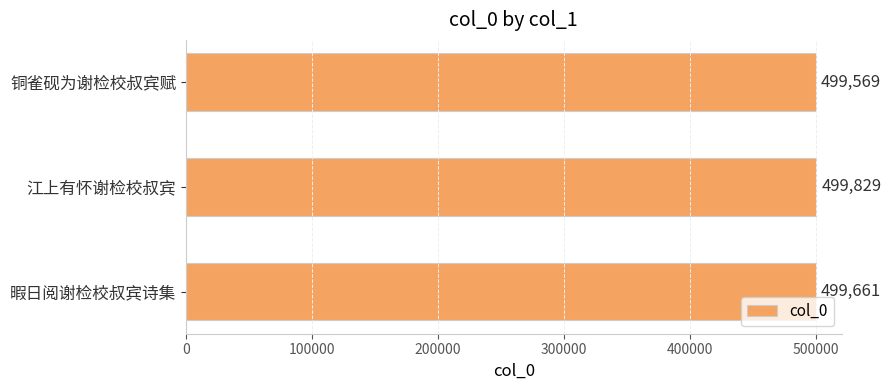

What is the minimum value shown in the chart?

499569